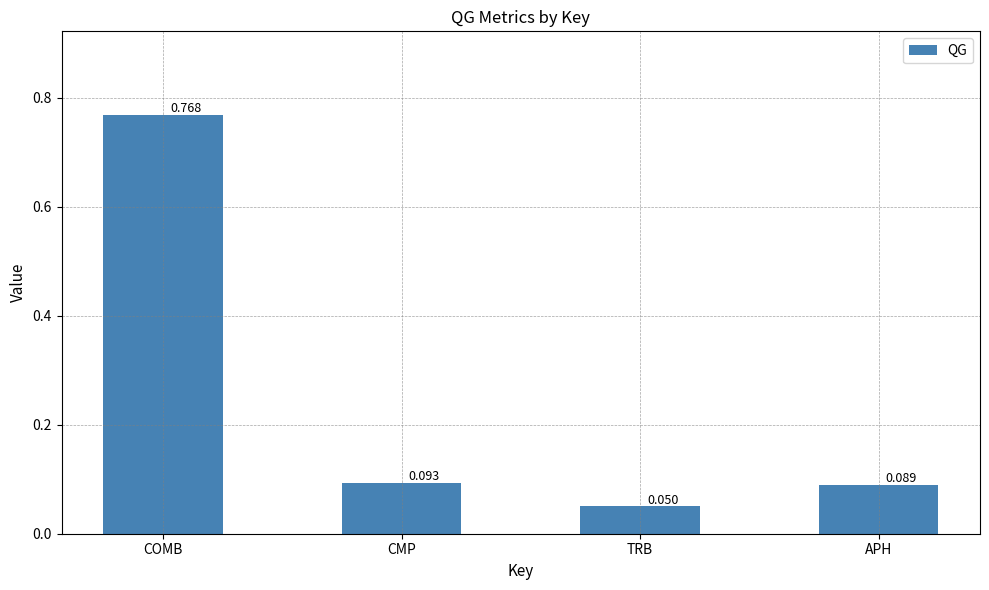

Count the number of data series in this chart.

1